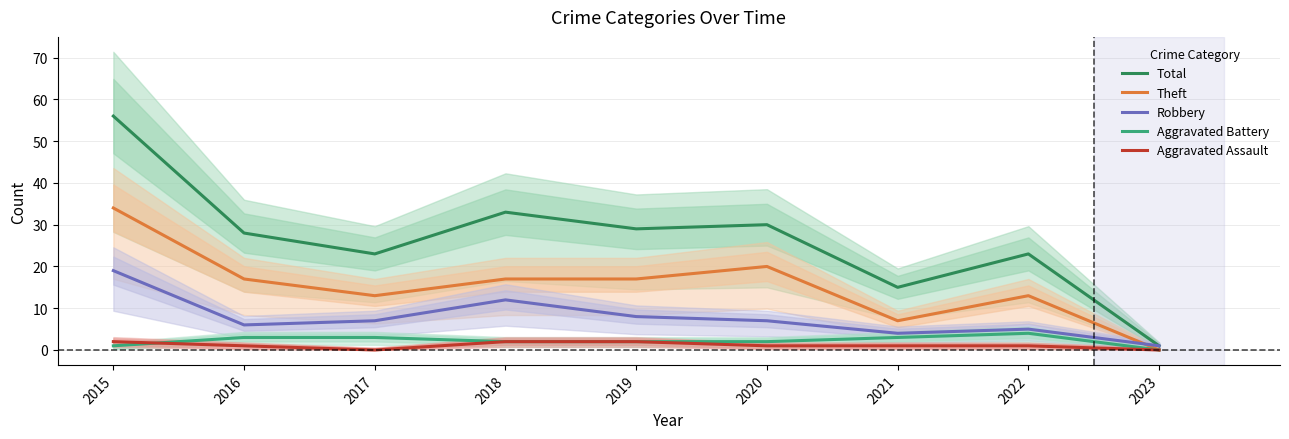

True or false: Theft and Aggravated Battery intersect in this chart.

False